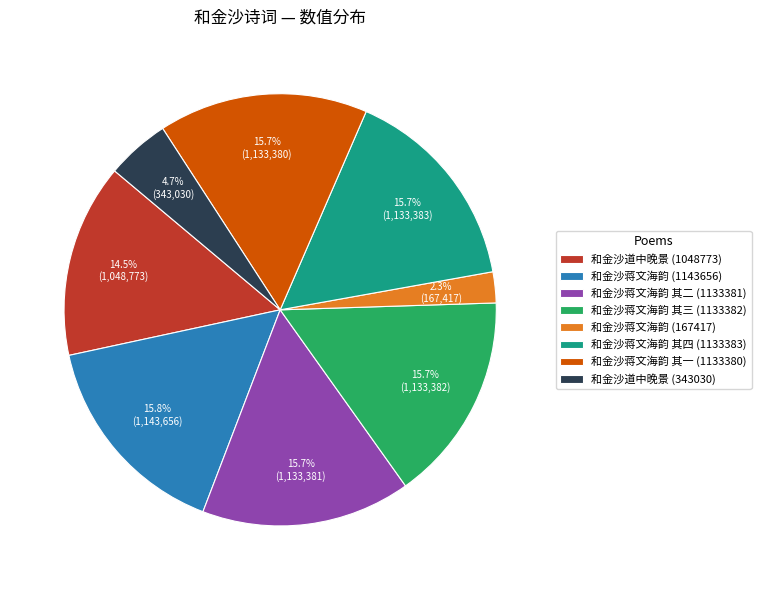

Which slice is the smallest?

和金沙蒋文海韵 (167417)